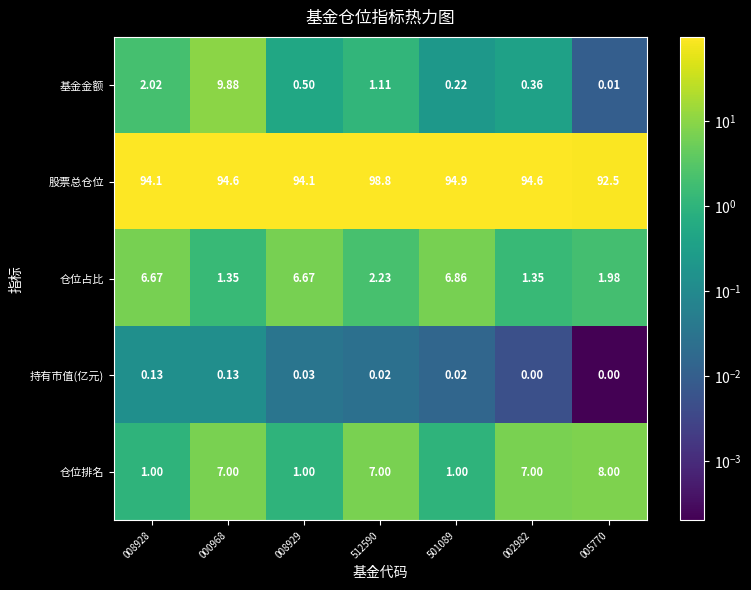

At 000968, list the series in order from largest to smallest.

股票总仓位, 基金金额, 仓位排名, 仓位占比, 持有市值(亿元)